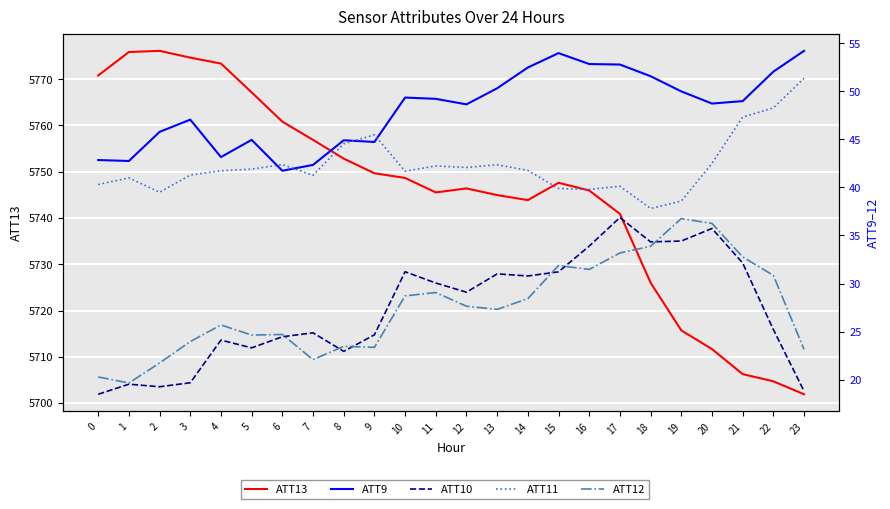

What are all the series names shown in the legend?

ATT13, ATT9, ATT10, ATT11, ATT12